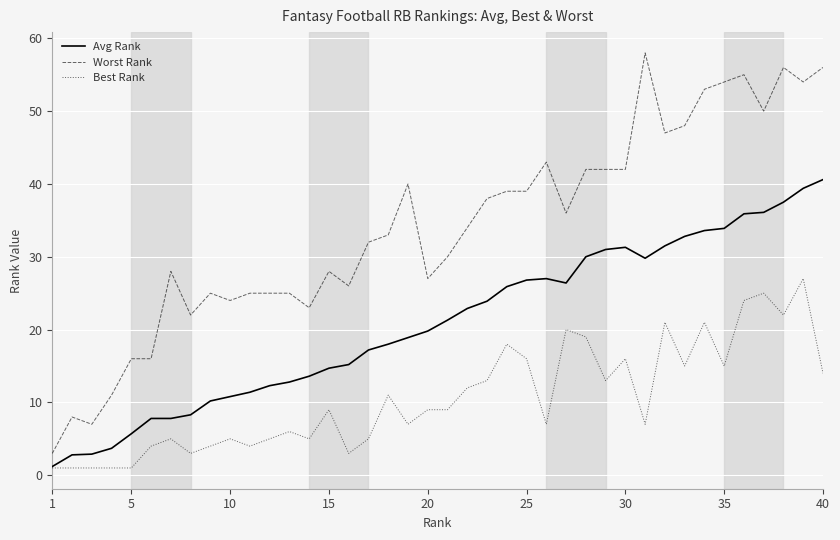

What is the maximum value shown in the chart?

58.0